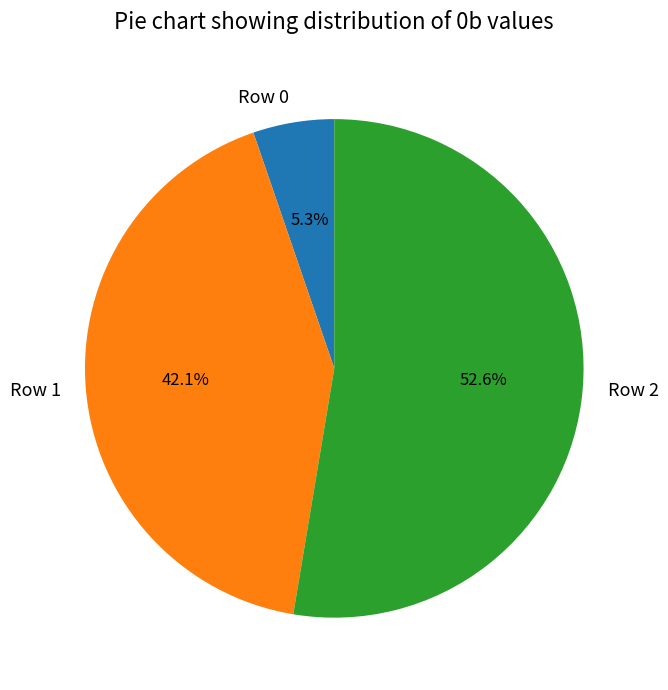

To the nearest percent, what percentage of the pie is Row 1?

42%